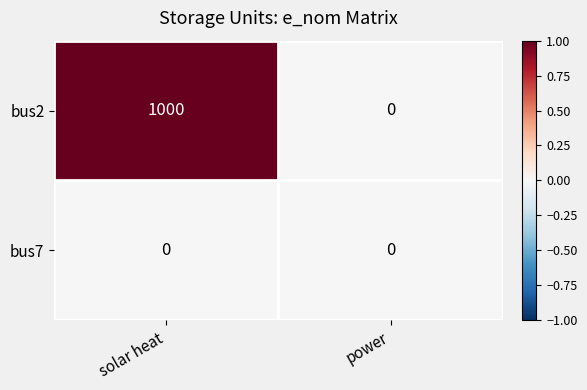

What is the difference between the maximum and minimum values in the bus2 series?

1000